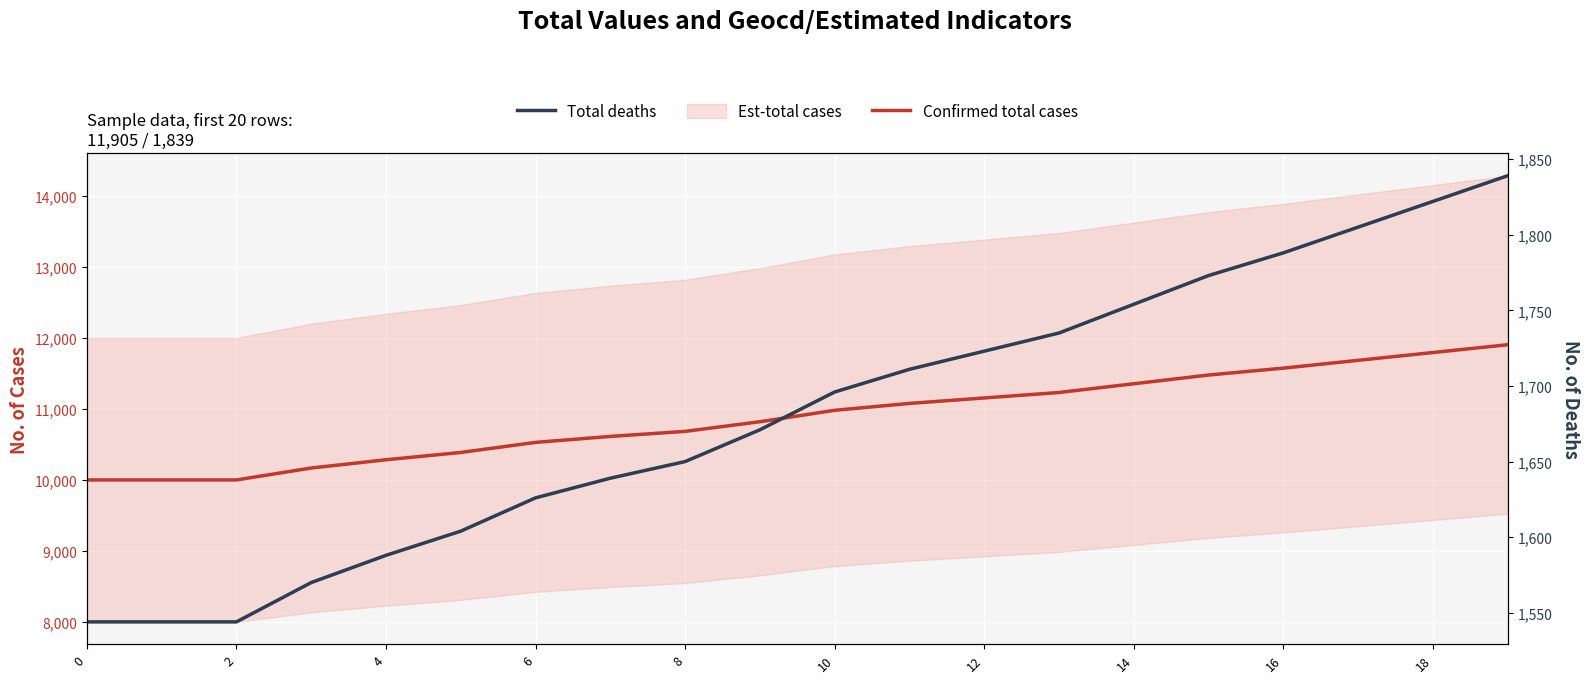

What is the label of the 14th point from the left?

13